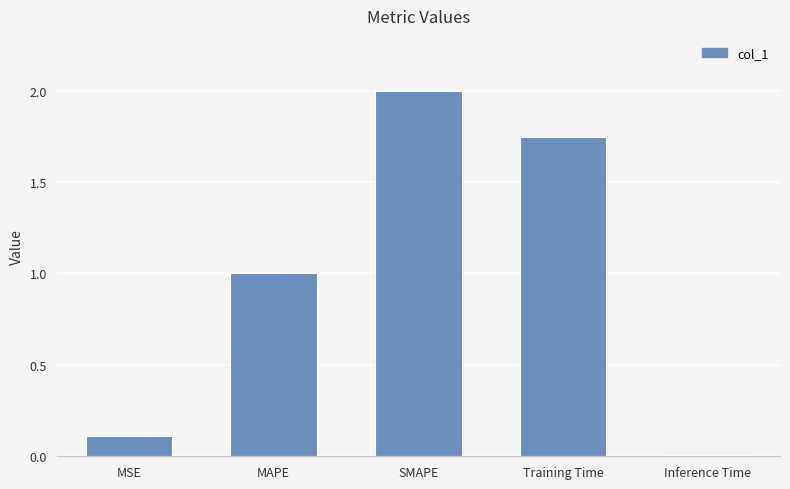

Are the bars horizontal?

No